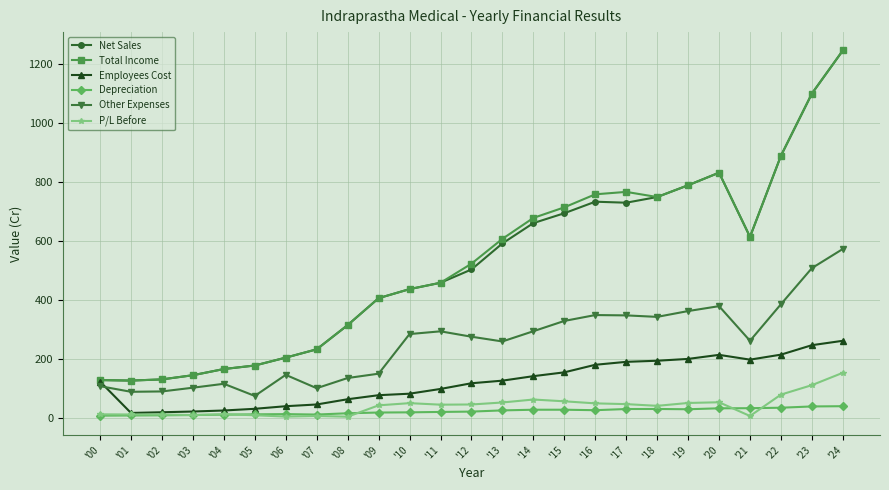

Count the number of data series in this chart.

6